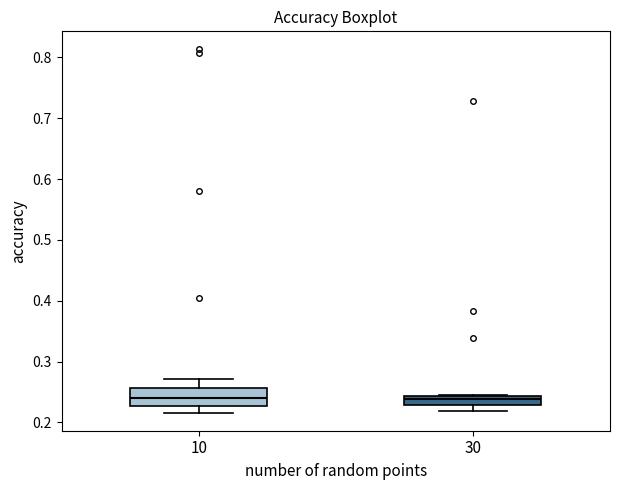

Where does the lower whisker of the box at x = 10 end on the y-axis? The values are not printed on the chart, so give them approximately, as read against the axis.

0.22